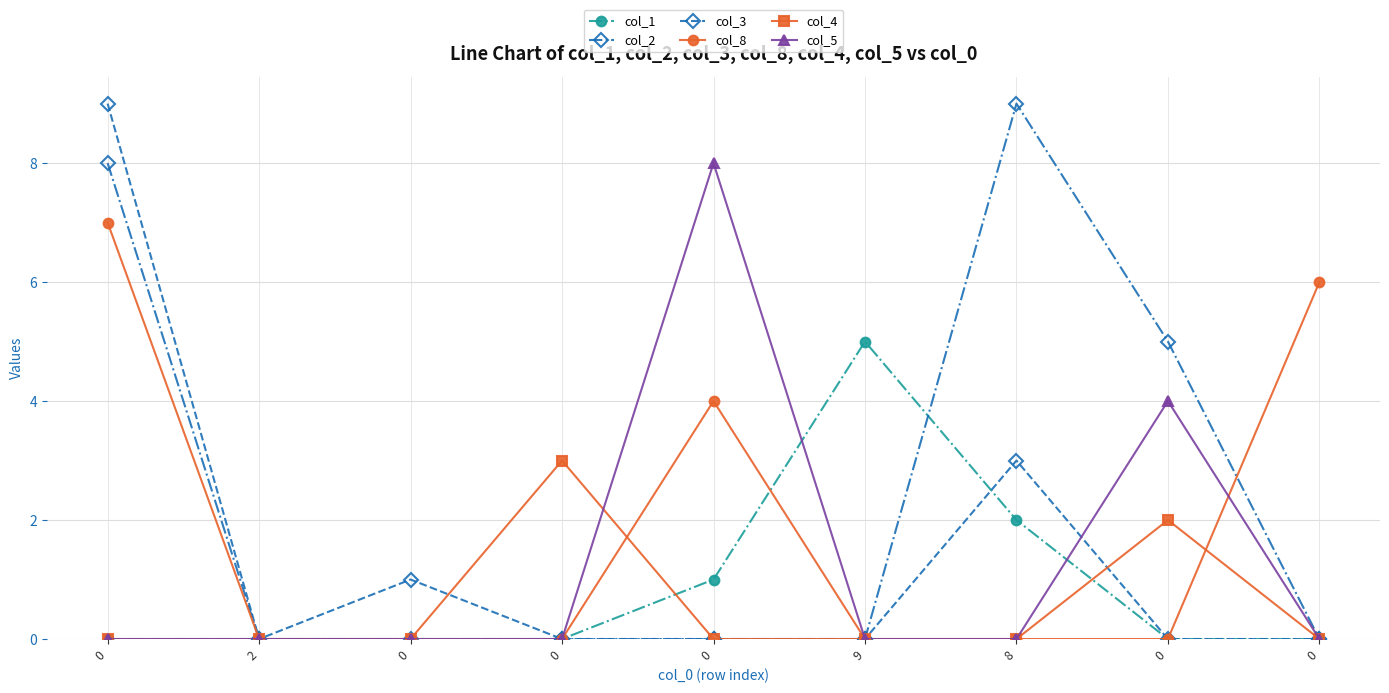

How many lines are shown in the chart?

6